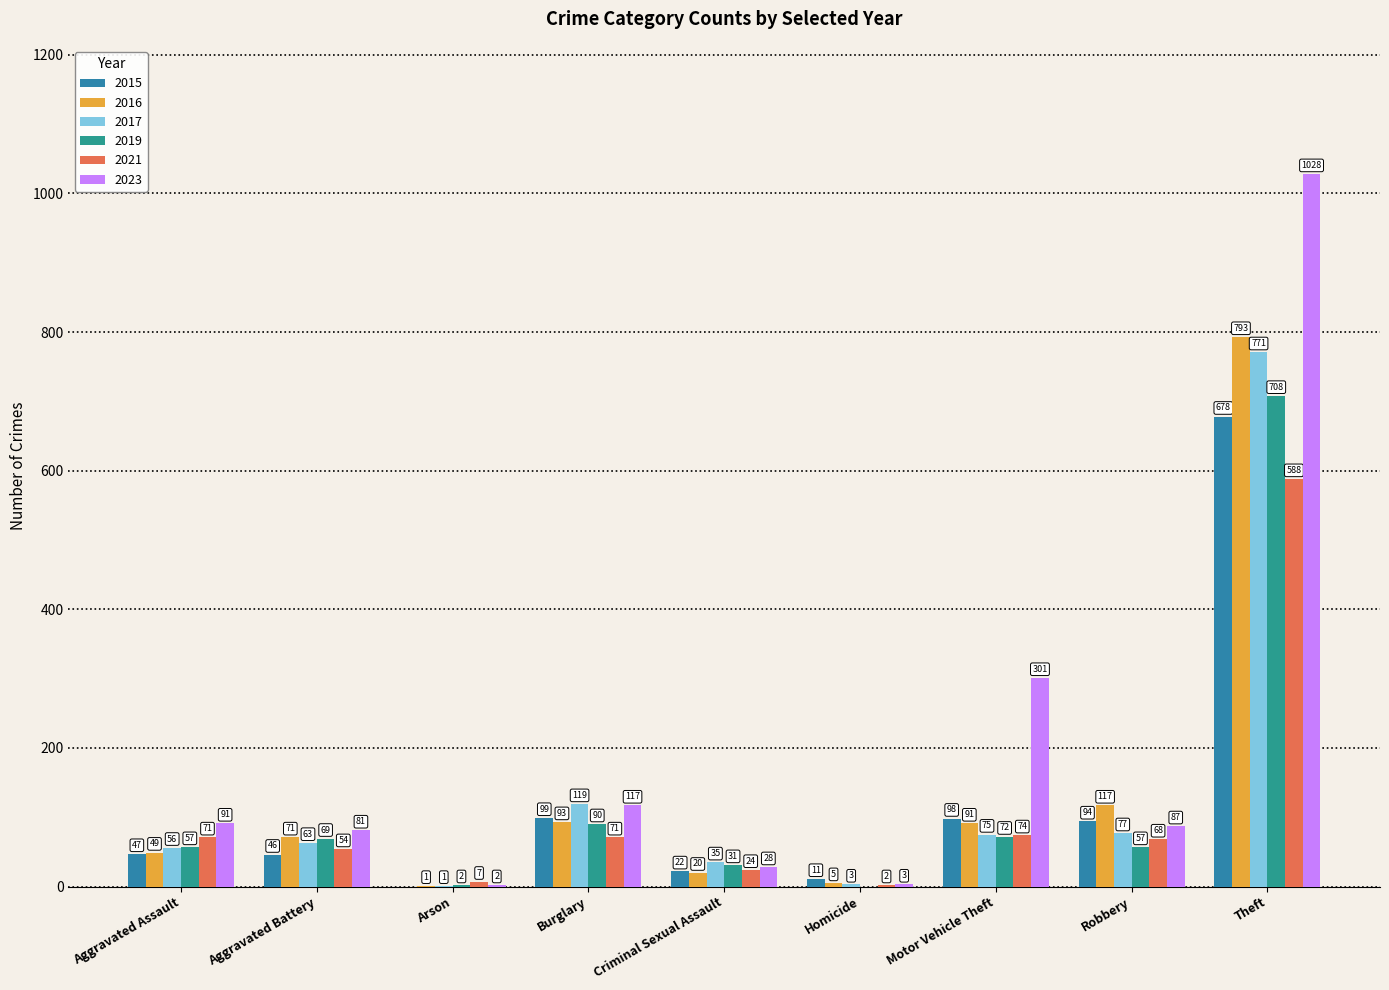

Does the chart contain stacked bars?

No